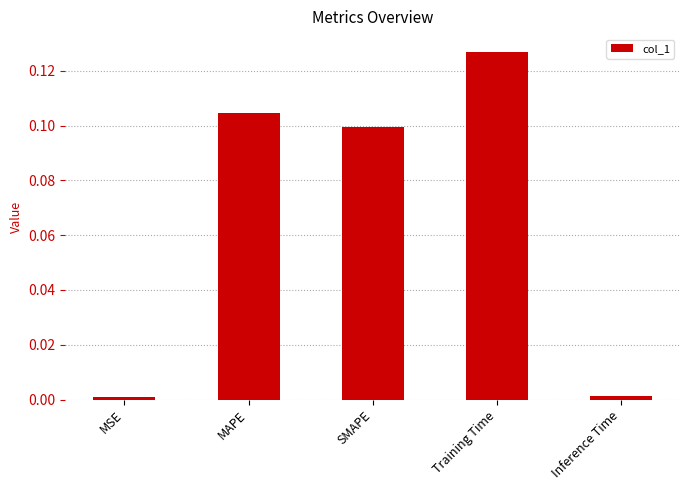

How many series are shown in this chart?

1